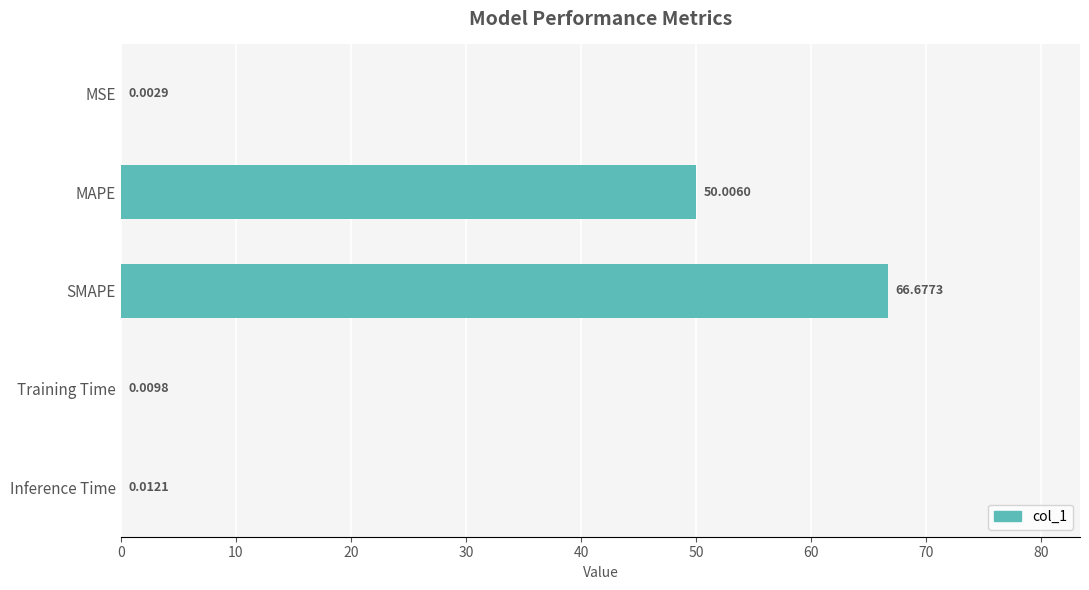

Where is the data nearest to the value 33?

MAPE